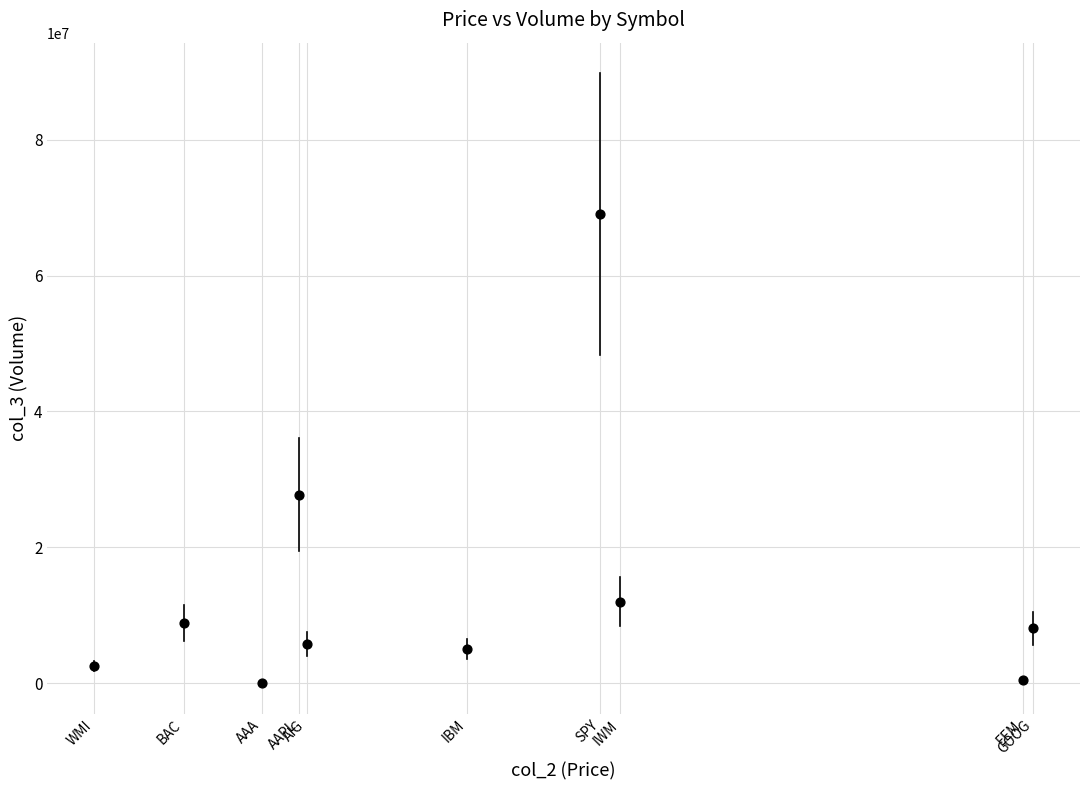

What is the average Y value?

13937481